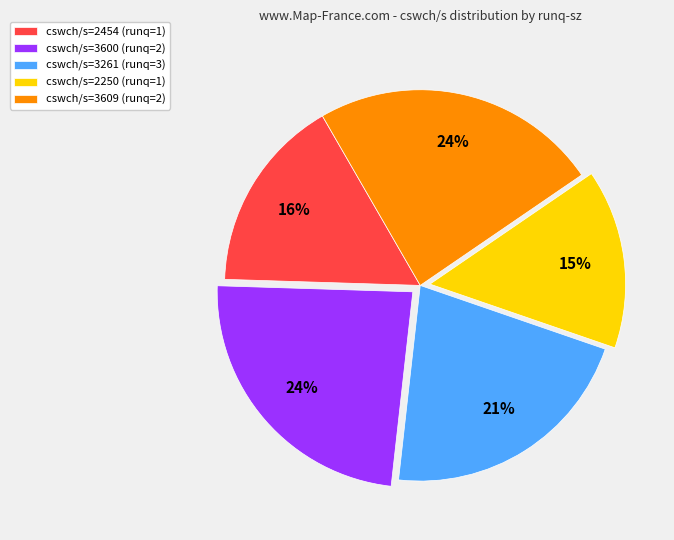

To the nearest percent, what is the average slice percentage?

20%